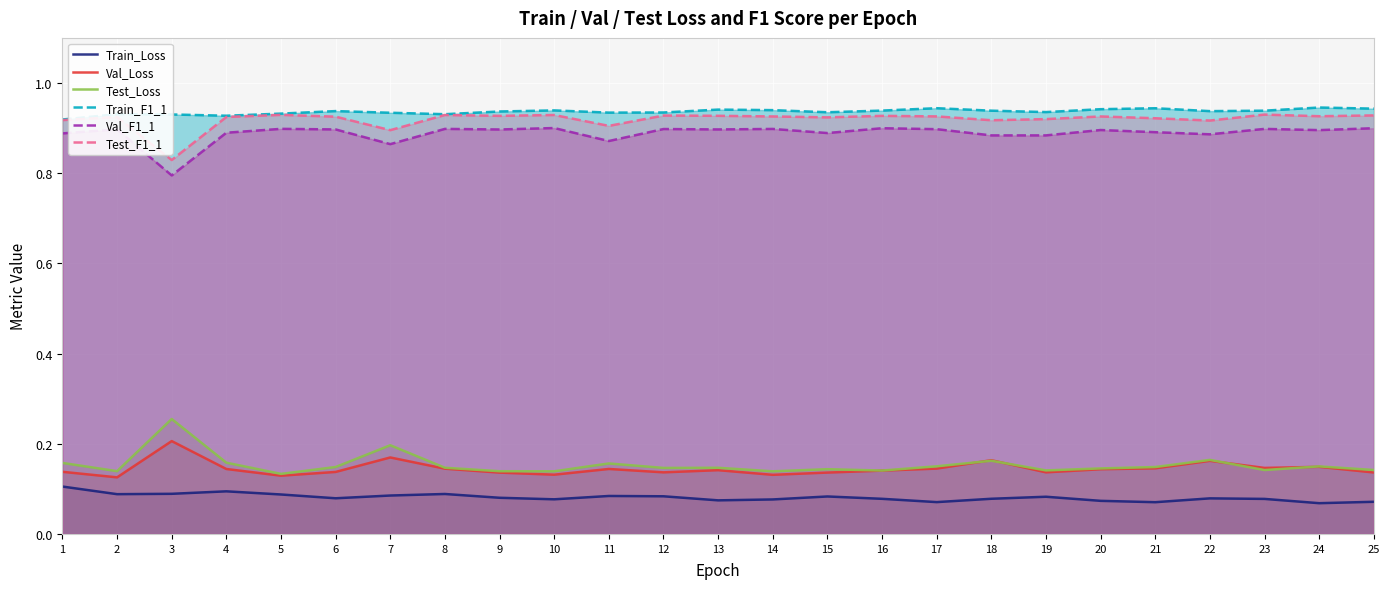

What is the value of the Test_Loss point at the 17th from the left?

0.1